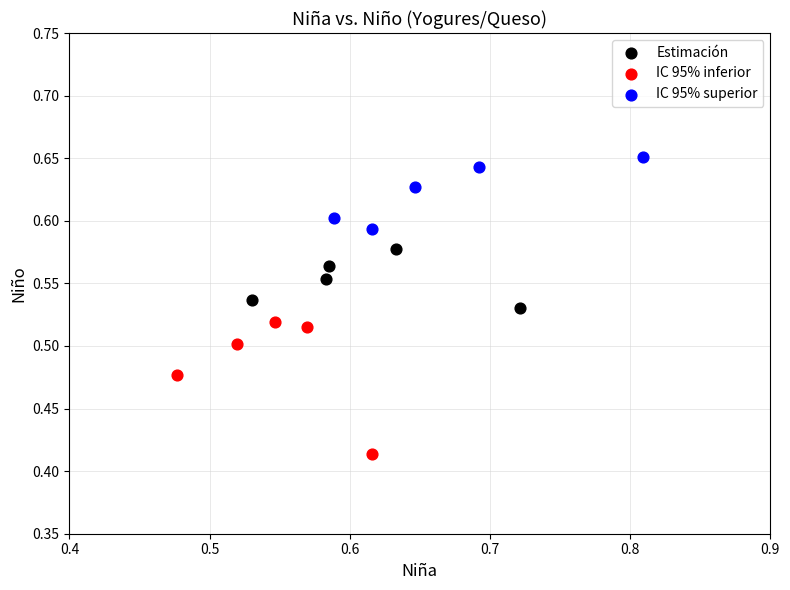

Which series reaches the minimum Y coordinate?

IC 95% inferior